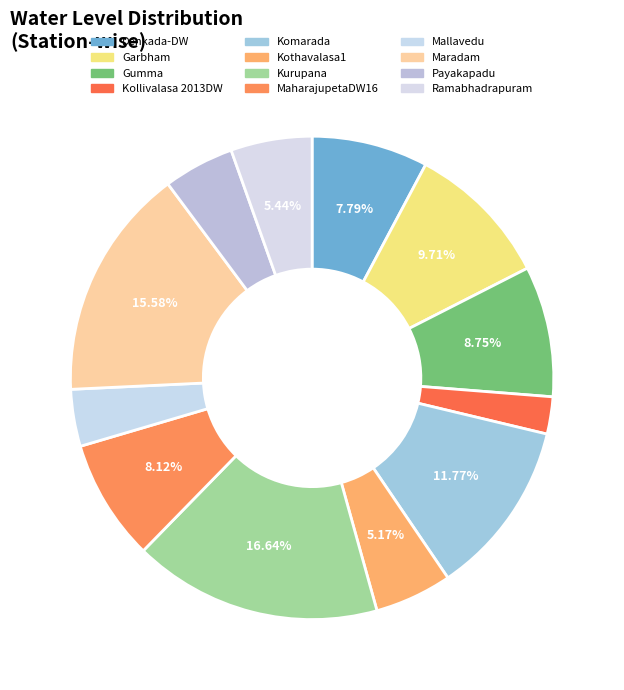

To the nearest percent, what portion does Garbham represent?

10%